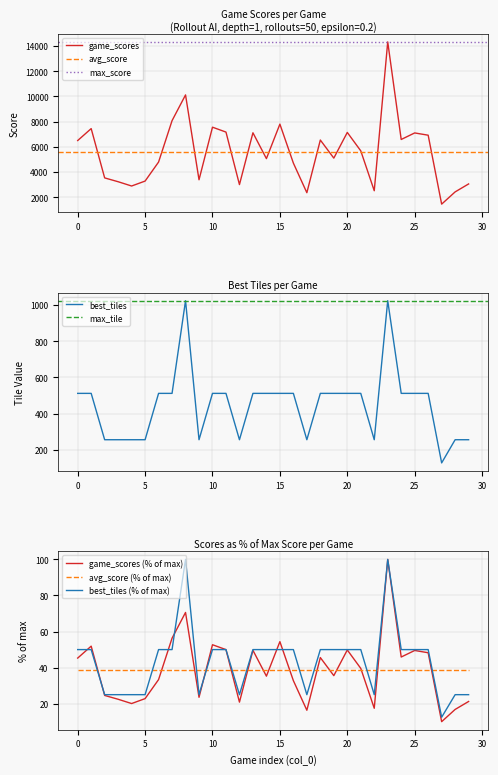

What is the average value of the game_scores series?

5551